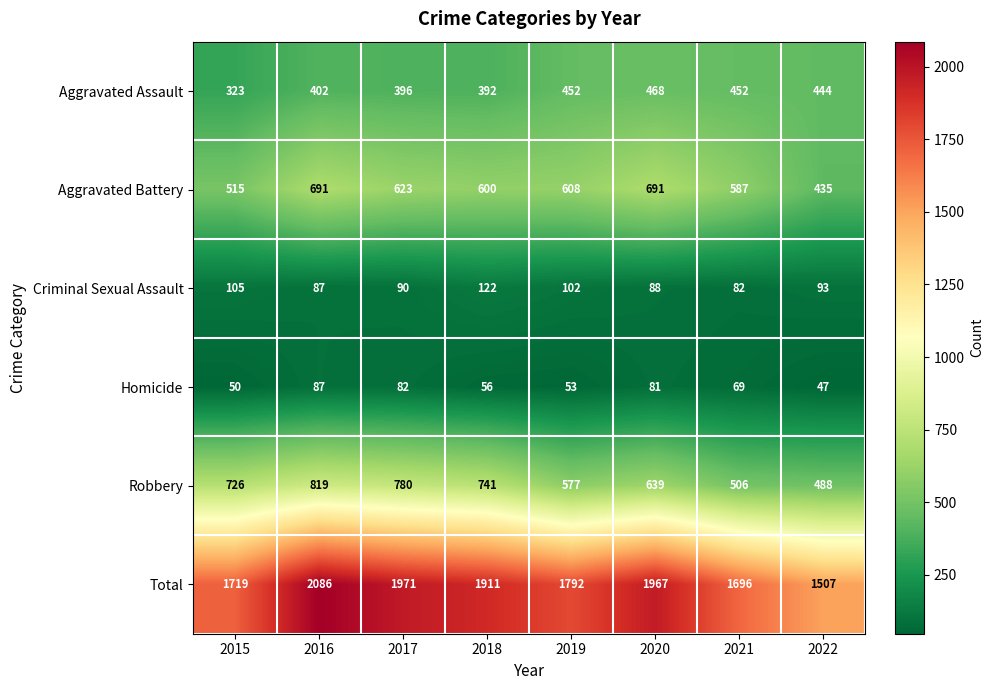

What is the average value of the Robbery series?

660